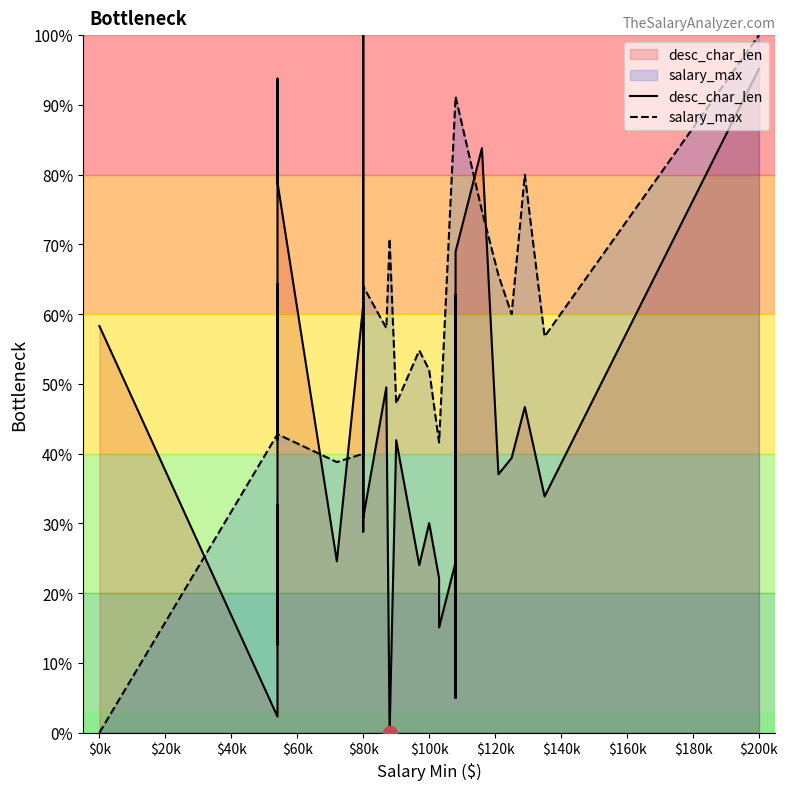

Reading left to right, what are all the values shown in this chart?

desc_char_len: 58.3	2.3	32.7	12.6	43.1	50.5	64.3	53.9	46.6	51.6	52.7	62.4	41.9	93.8	87.3	78.9	24.6	61.3	28.8	100.0	71.0	30.8	49.5	0.0	41.9	24.0	30.0	22.2	15.6	15.1	24.4	62.7	5.0	69.0	83.8	37.0	39.4	46.7	33.9	95.2
salary_max: 0.0	42.8	42.8	42.8	42.8	42.8	42.8	42.8	42.8	42.8	42.8	42.8	42.8	42.8	42.8	42.8	38.8	40.0	64.0	40.0	40.0	64.0	58.0	70.8	47.2	54.8	52.0	41.6	41.6	41.6	91.2	91.2	91.2	91.2	74.8	65.6	60.0	80.0	56.8	100.0